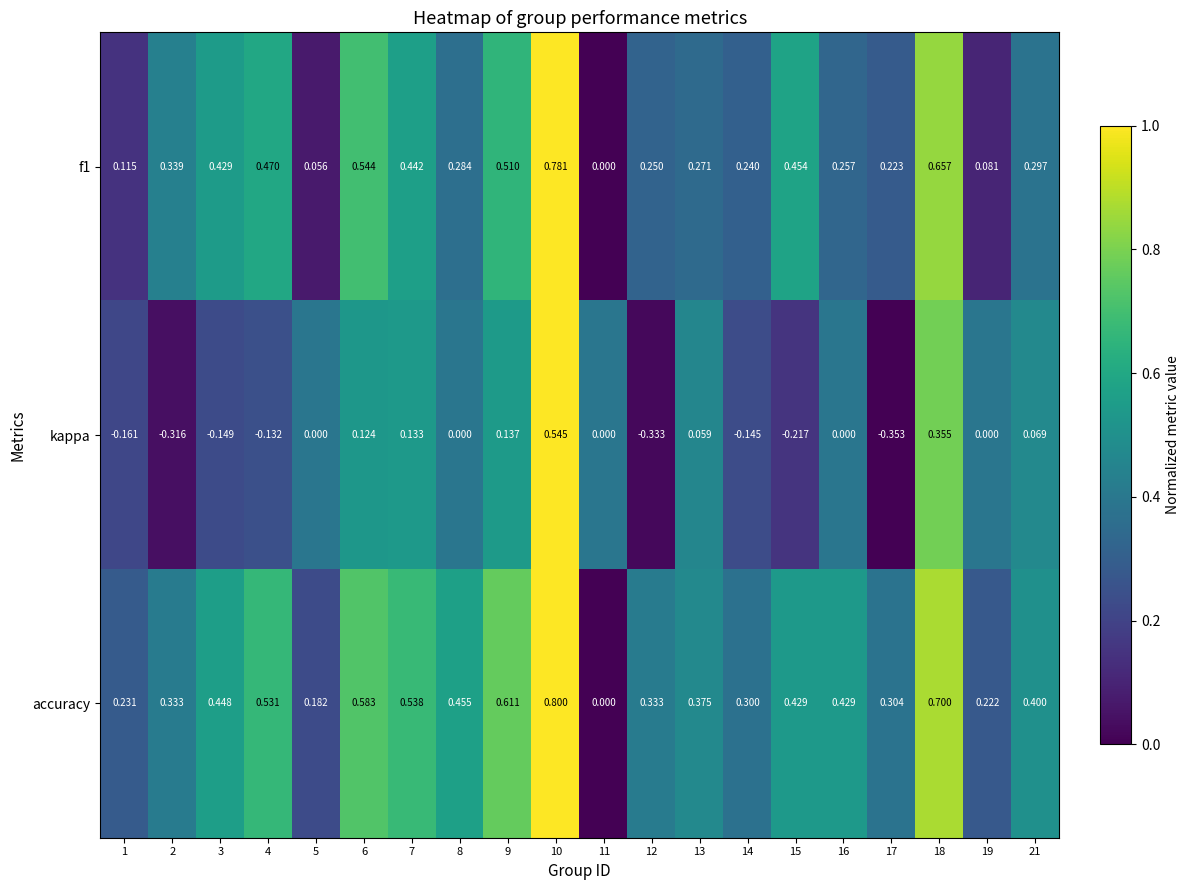

Between 4 and 9, which series saw the biggest shift?

kappa